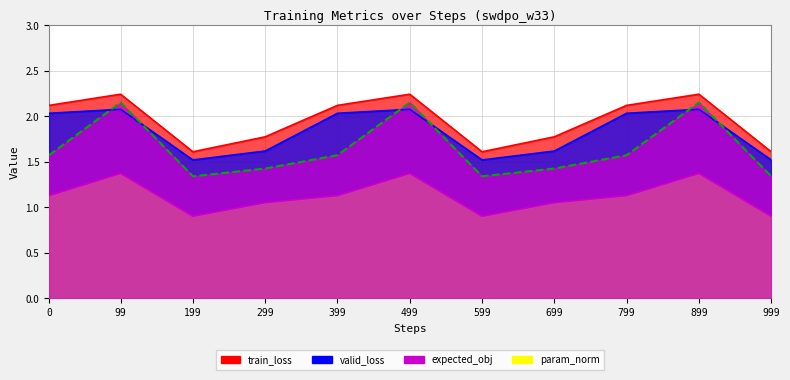

List the series in order of their peak value, lowest first.

expected_obj, valid_loss, param_norm, train_loss